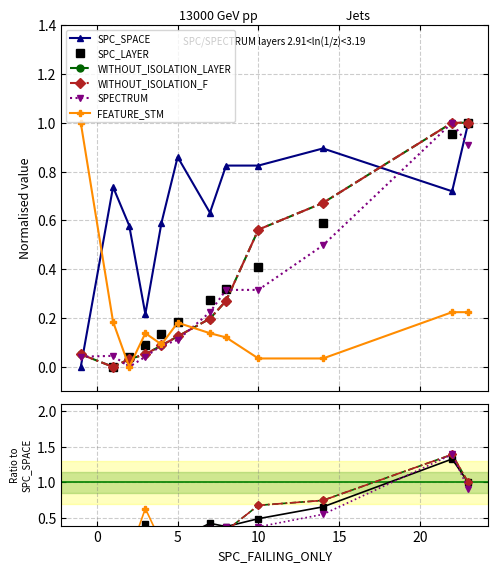

Does the chart have visible grid lines?

Yes